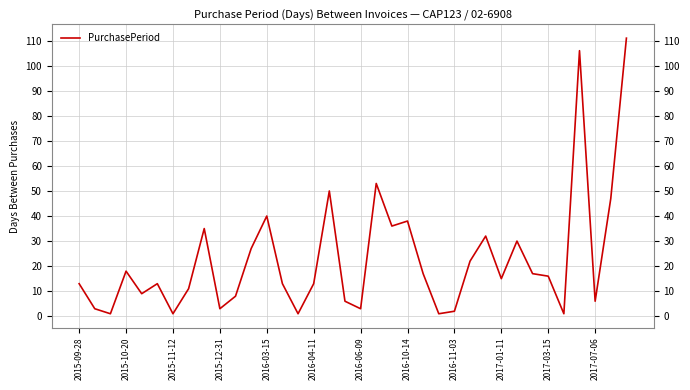

What is the minimum value shown in the chart?

1